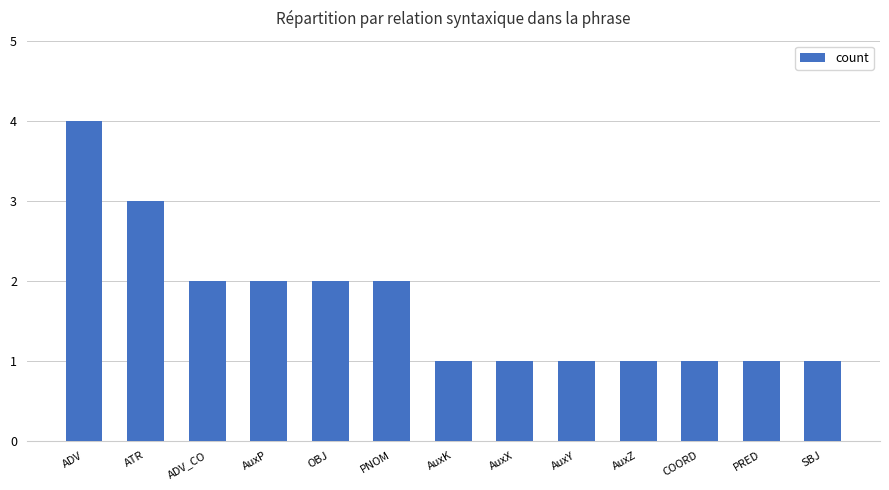

Between ADV_CO and SBJ, which is larger?

ADV_CO